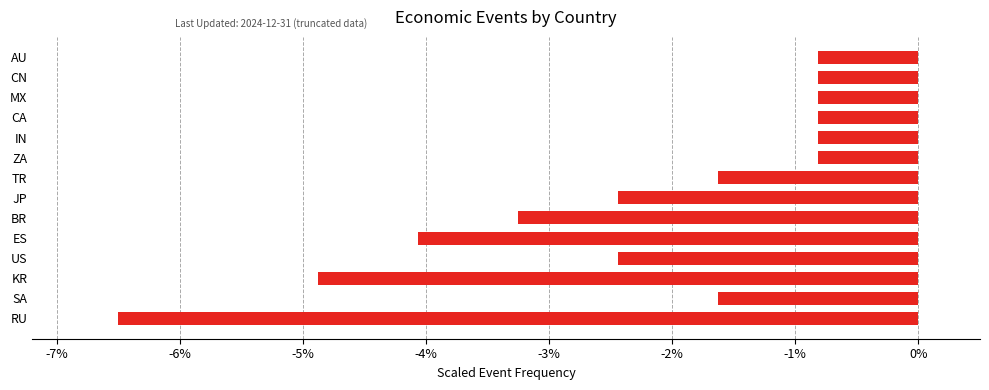

How many values are below -1?

8